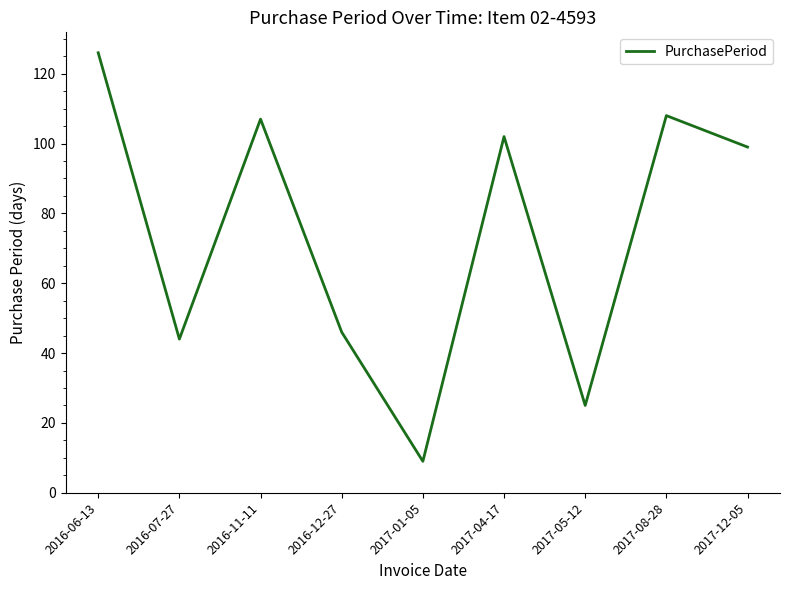

What position from the right is 2016-06-13?

9